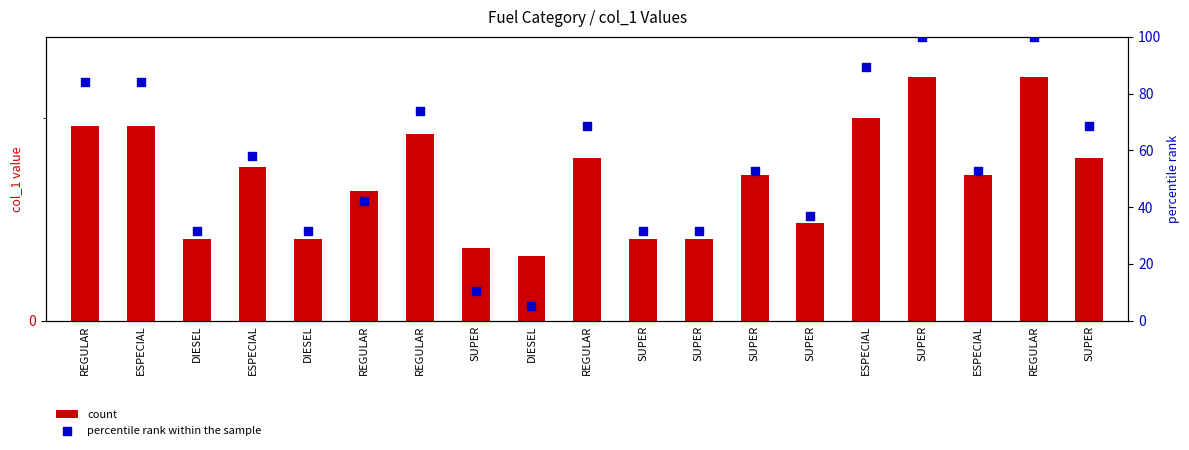

Is the value of count at ESPECIAL greater than the value of percentile rank within the sample at REGULAR?

No